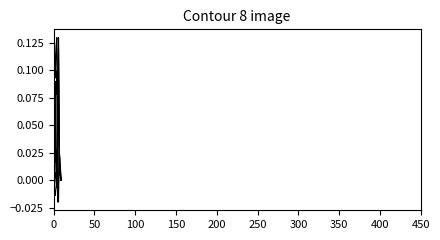

Does the chart have visible grid lines?

No